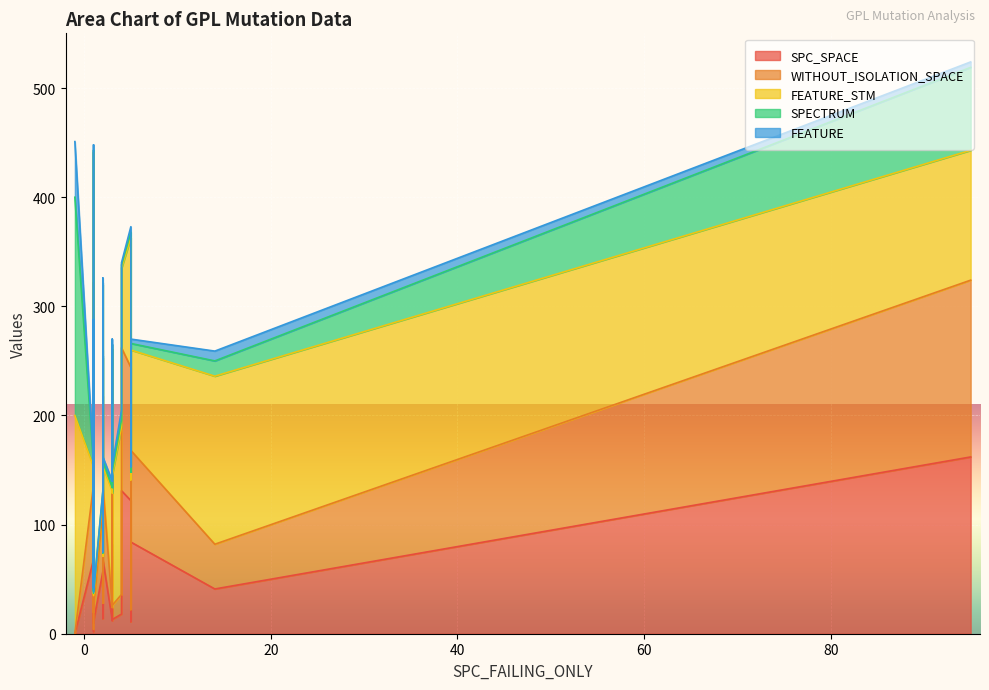

What is the sum of the FEATURE values at 10 and 20?

9